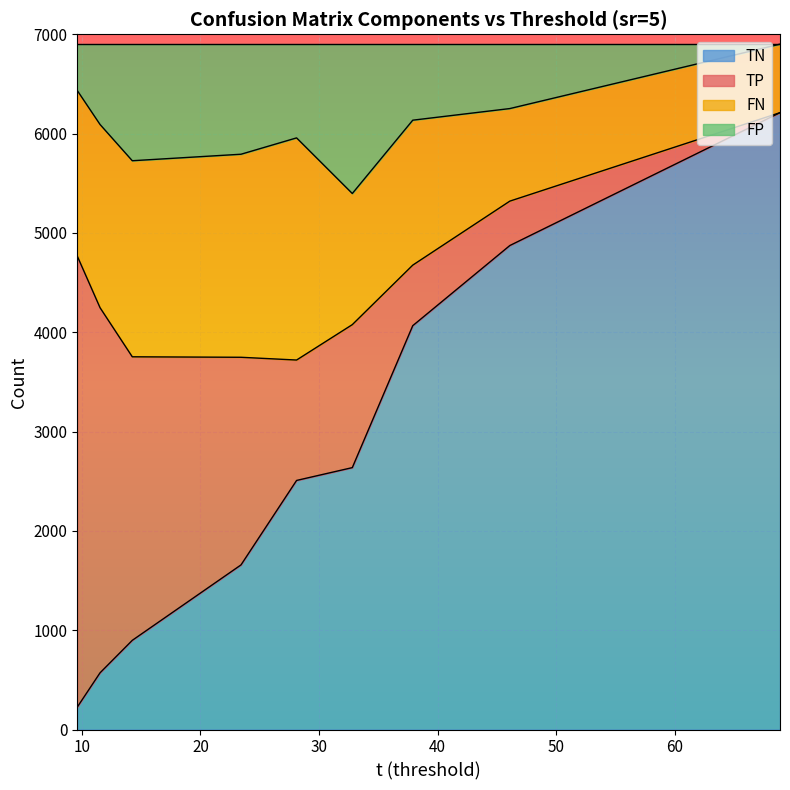

What is the highest value of the TN series?

6211.0